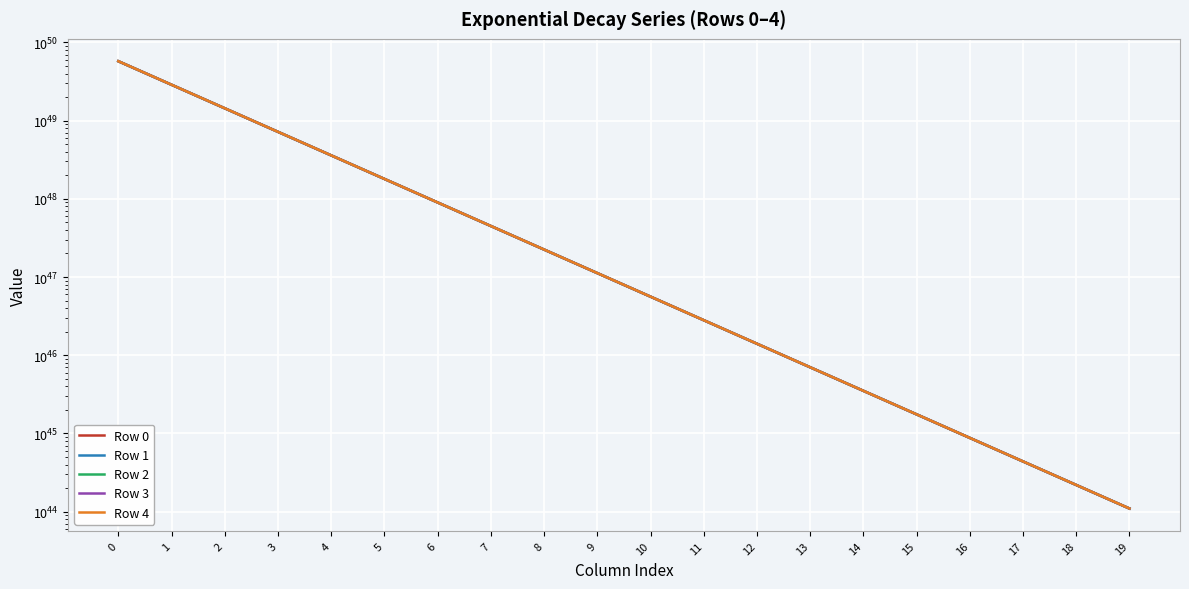

Is the value of Row 3 at 12 greater than the value of Row 4 at 7?

No